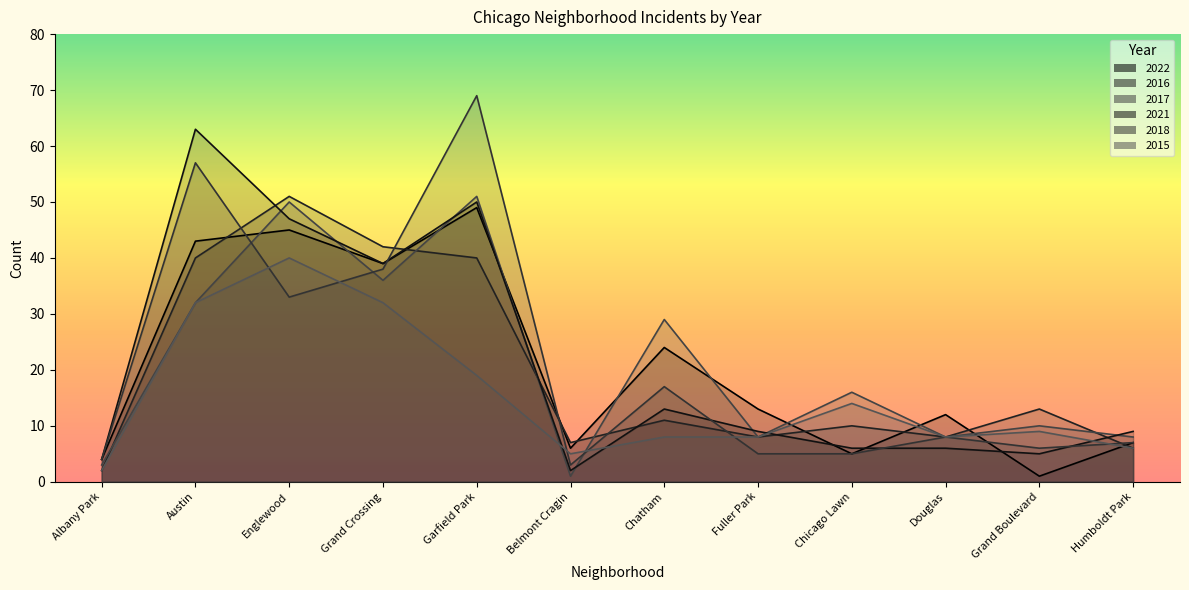

How many data points in 2017 are above 16?

5